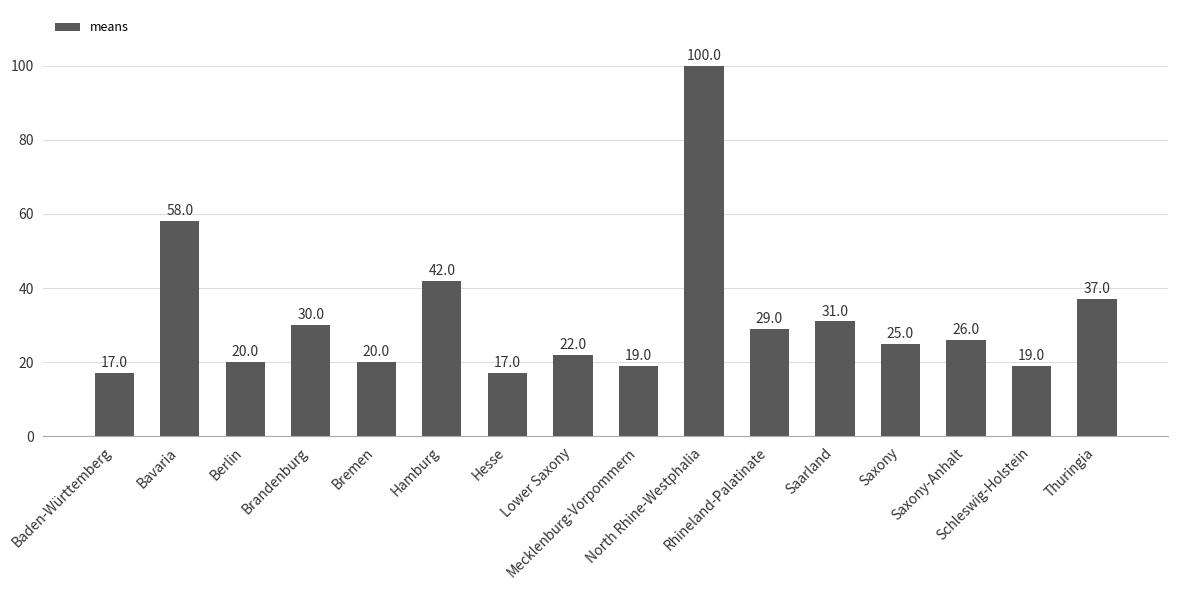

Where is the data nearest to the value 58?

Bavaria